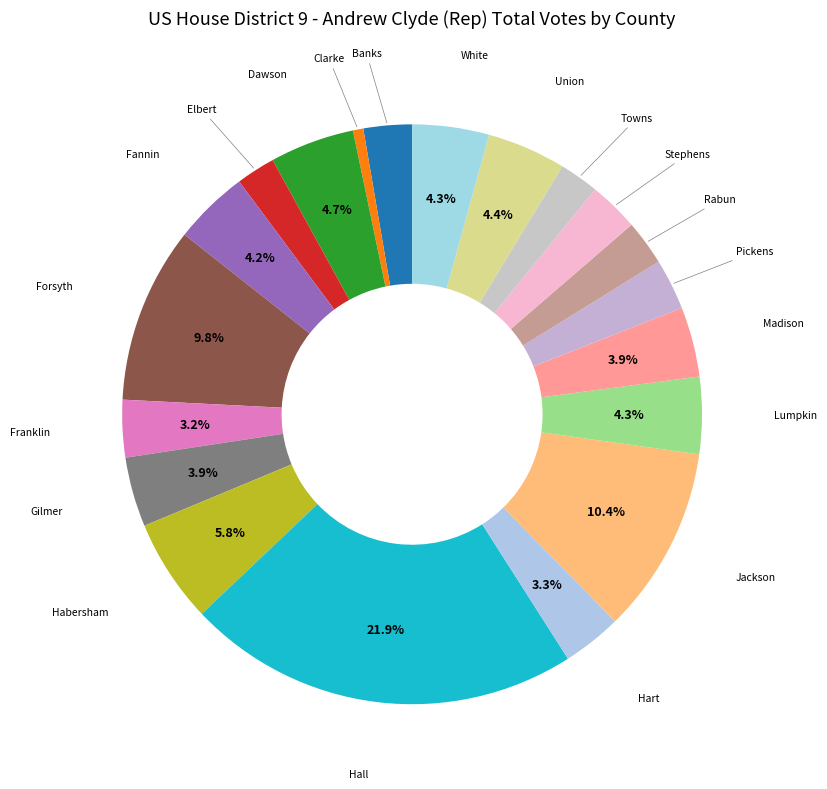

To the nearest percent, what portion does Forsyth represent?

10%